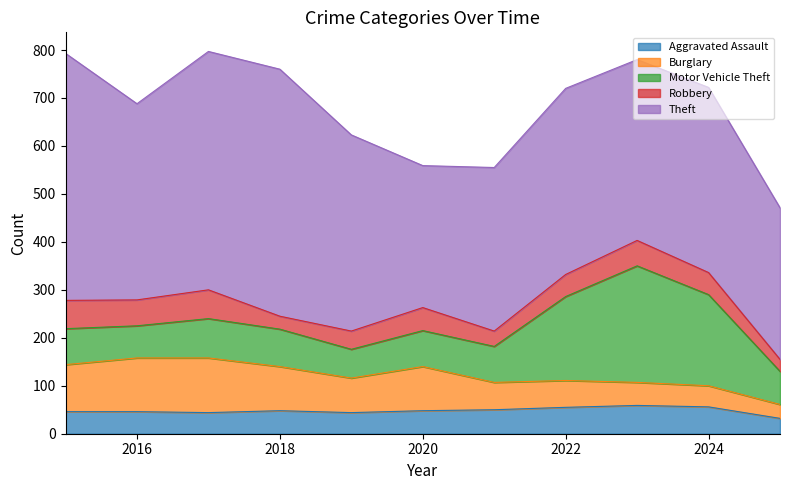

Between 2017 and 2015, which is larger?

2015